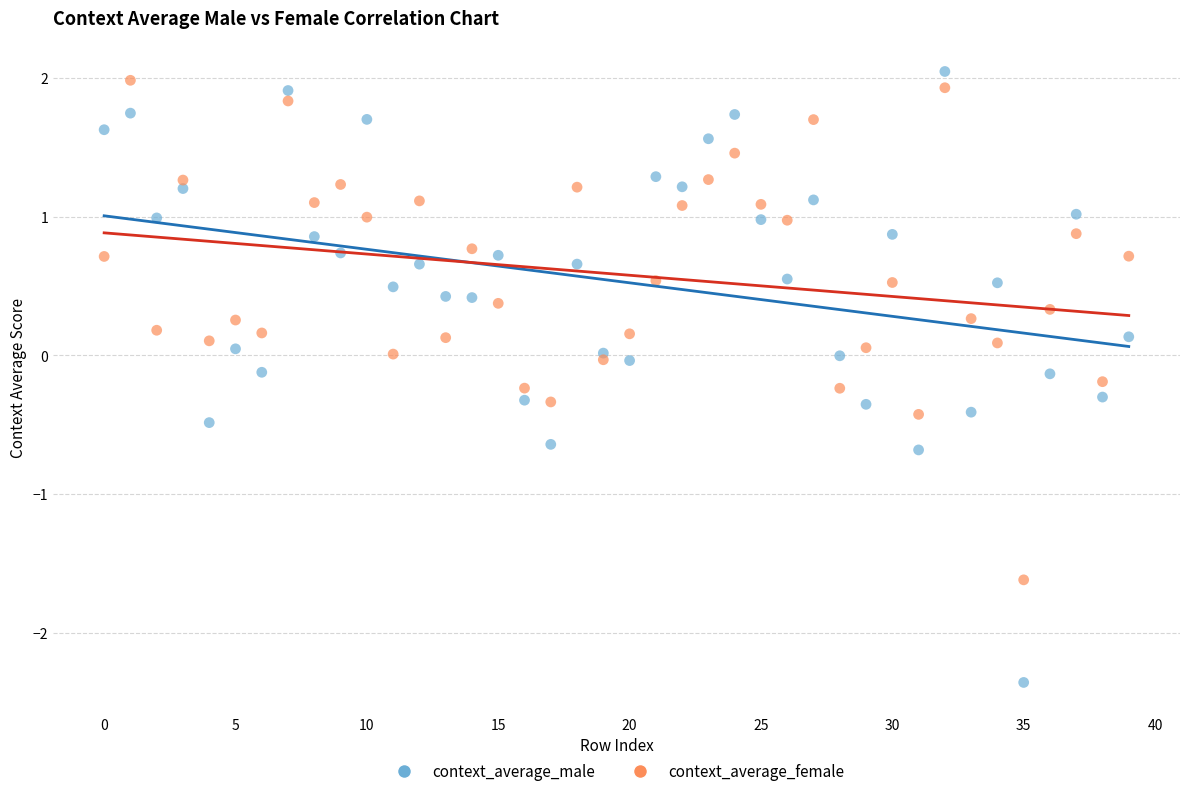

What are all the series names shown in the legend?

context_average_male, context_average_female